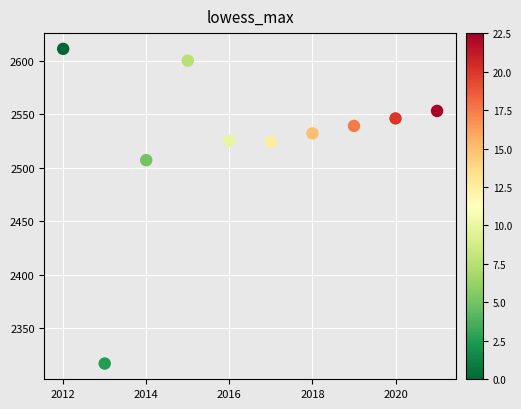

What Y value in the scatter plot is closest to 2464?

2507